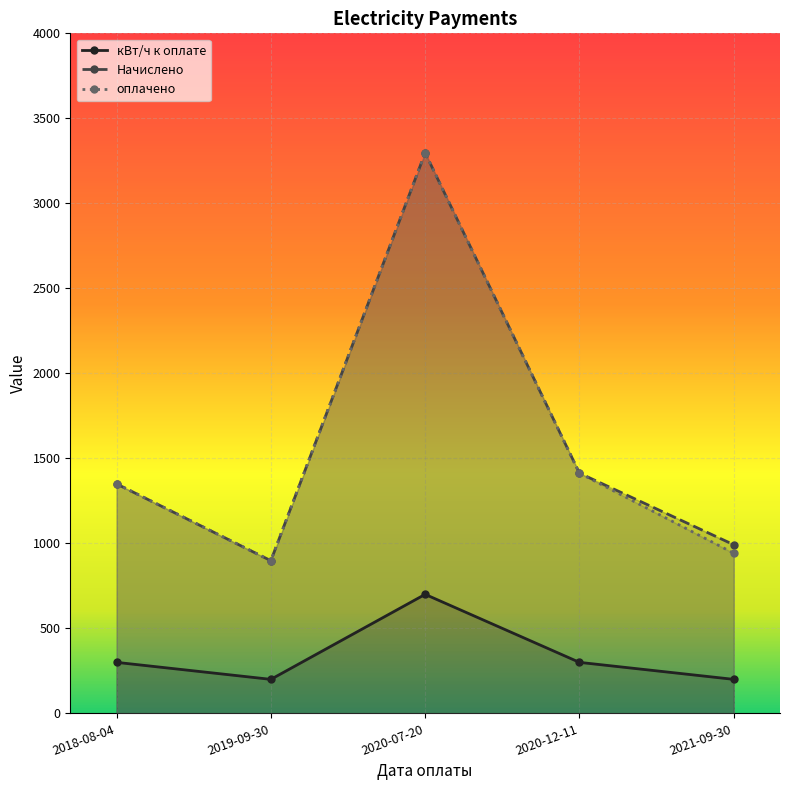

True or false: Начислено and кВт/ч к оплате cross at least once.

False